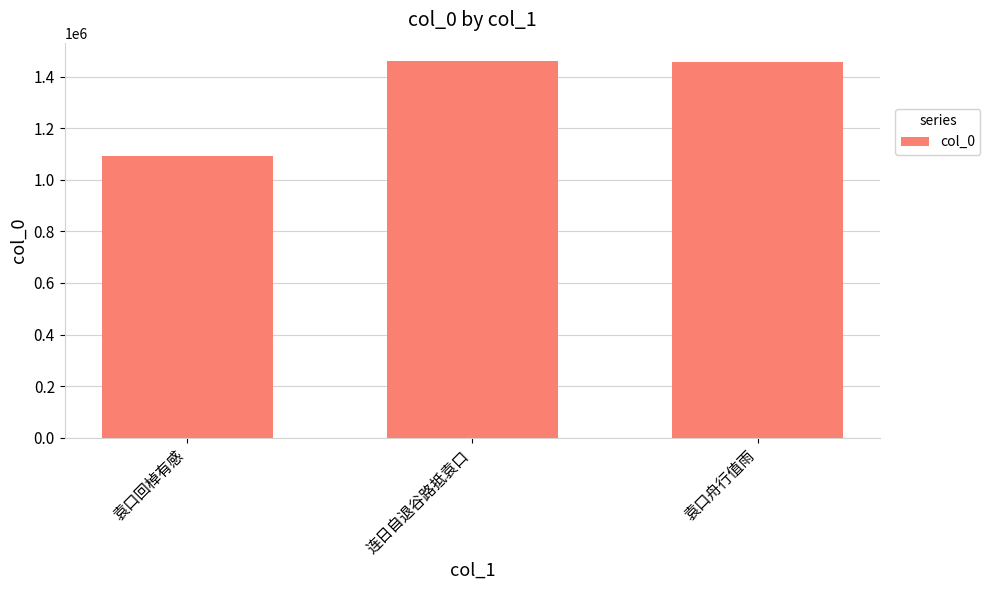

The value at 袁口回棹有感 is 1090778. True or false?

True